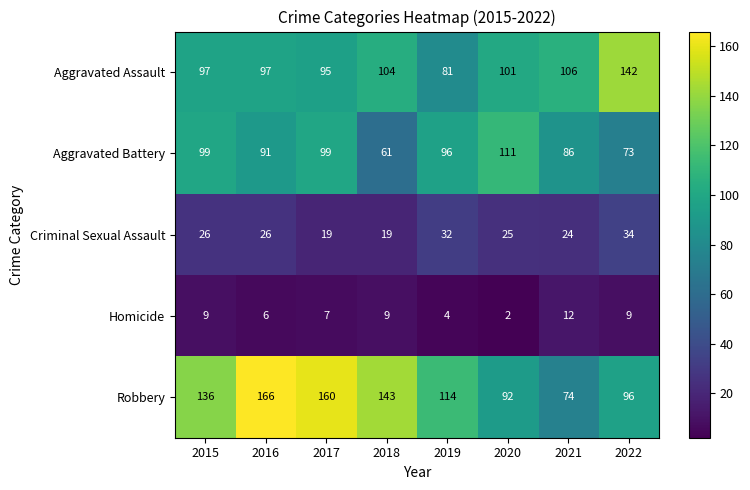

List the series in order of their peak value, highest first.

Robbery, Aggravated Assault, Aggravated Battery, Criminal Sexual Assault, Homicide